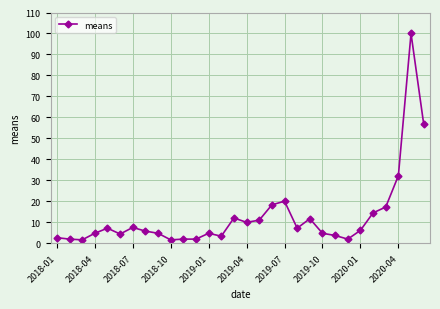

What is the greatest value displayed?

100.0